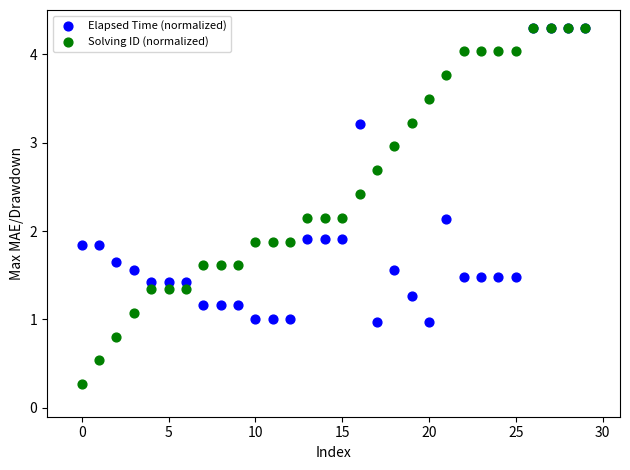

What are all the series names shown in the legend?

Elapsed Time (normalized), Solving ID (normalized)